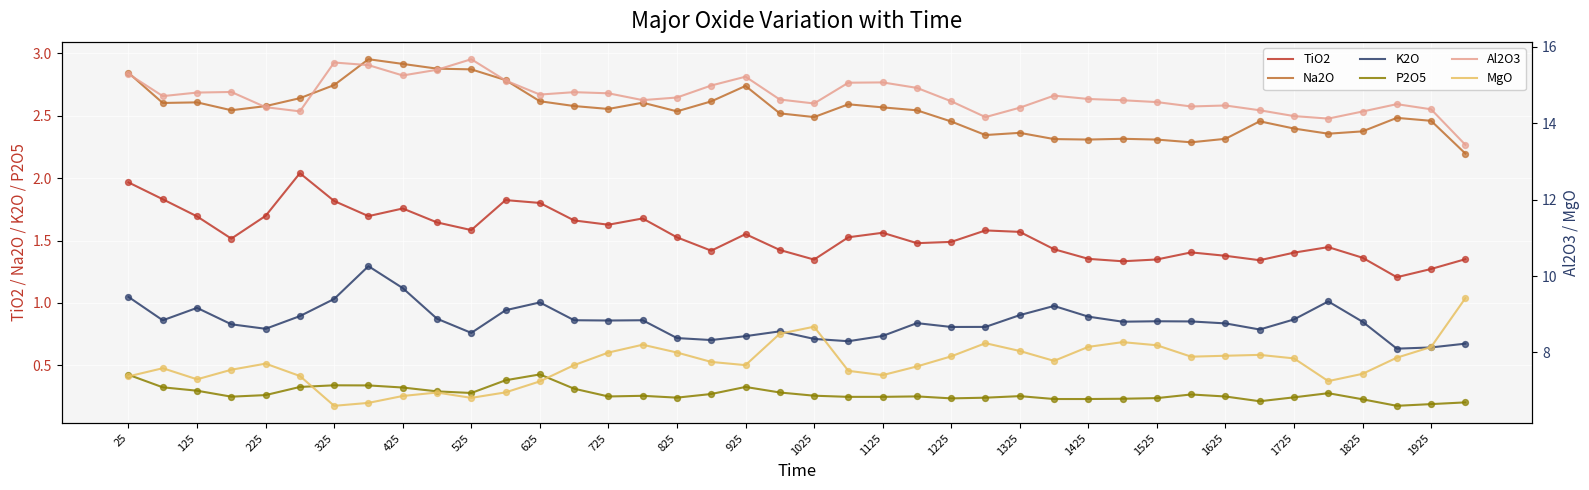

Is the value of P2O5 at 1025 greater than the value of K2O at 1525?

No